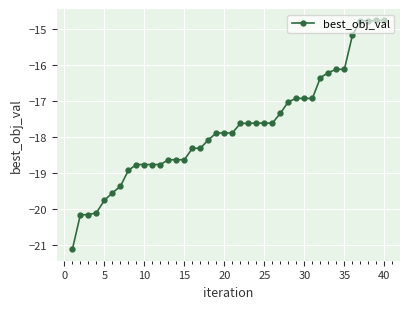

How many categories are shown in the chart?

40